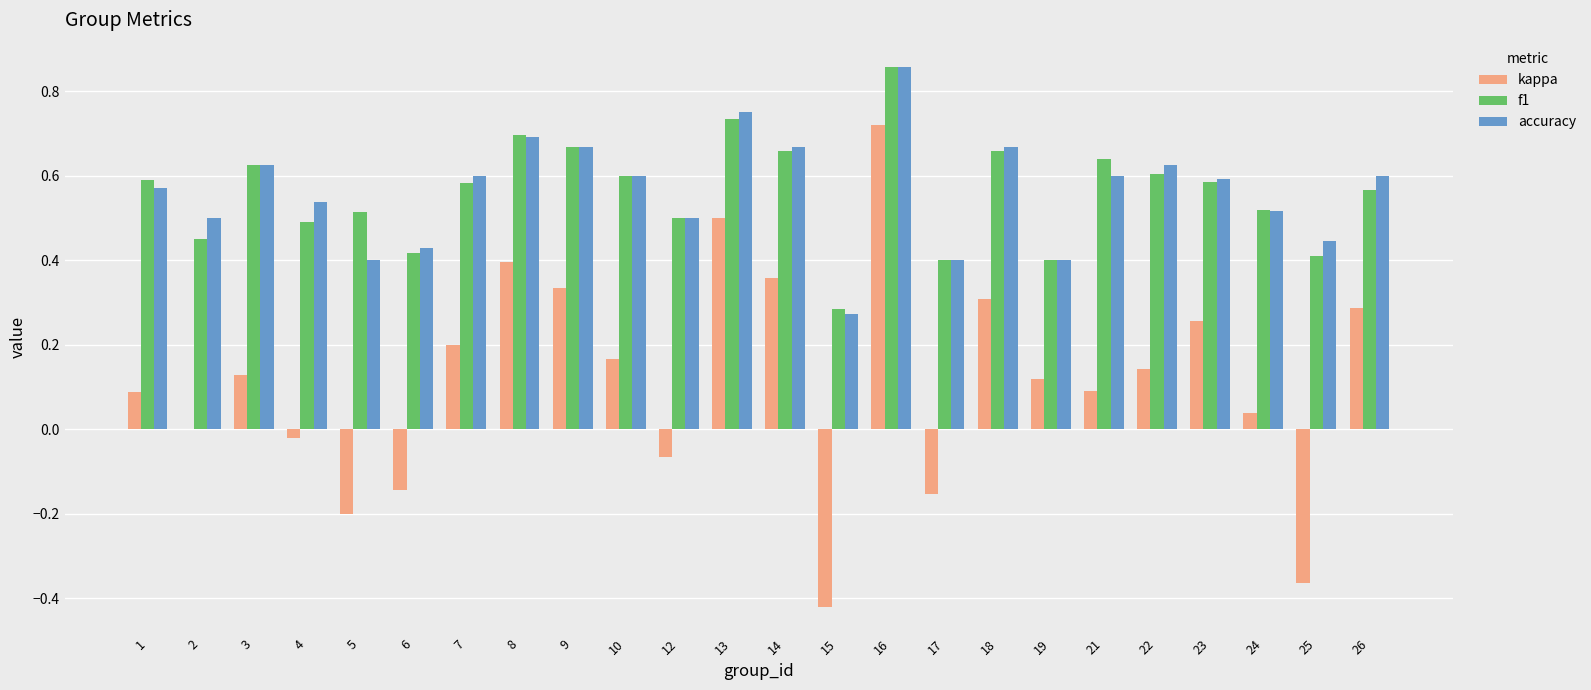

How many f1 values are between 0 and 1?

24